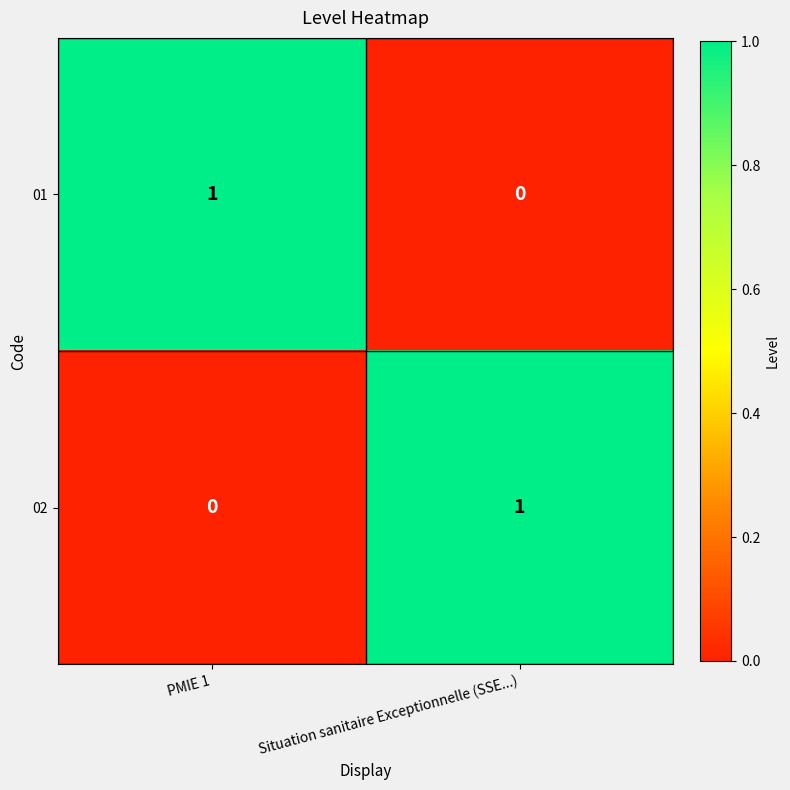

Which category has the lowest value in the 01 series?

Situation sanitaire Exceptionnelle (SSE...)